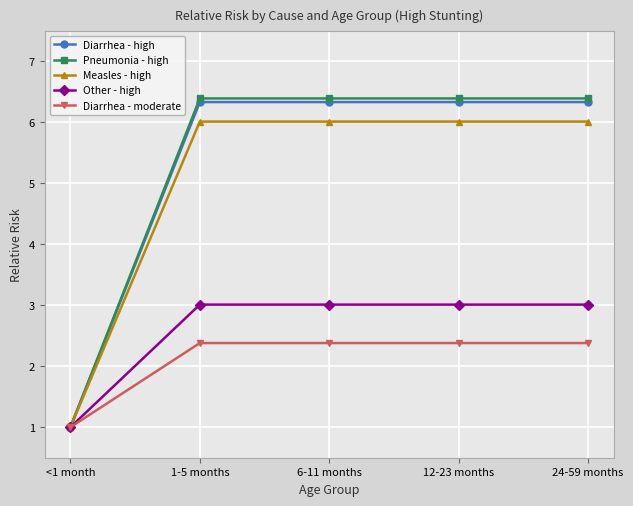

At 24-59 months, list the series in order from smallest to largest.

Diarrhea - moderate, Other - high, Measles - high, Diarrhea - high, Pneumonia - high